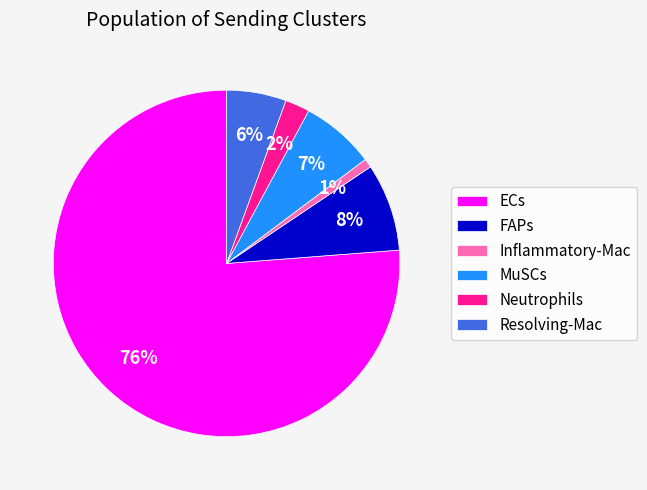

Which category accounts for the majority?

ECs